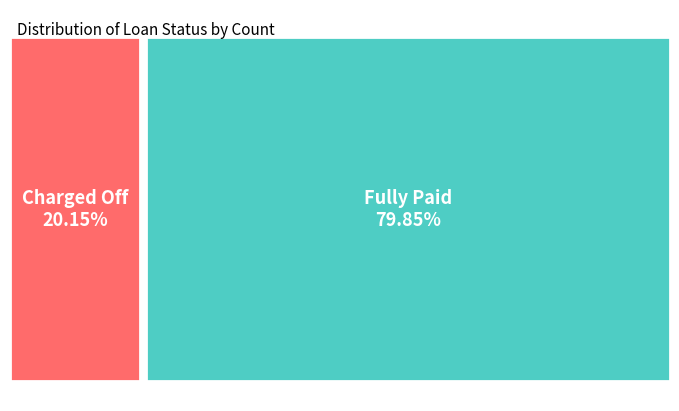

Is it true that Fully Paid is 69% of the pie?

False